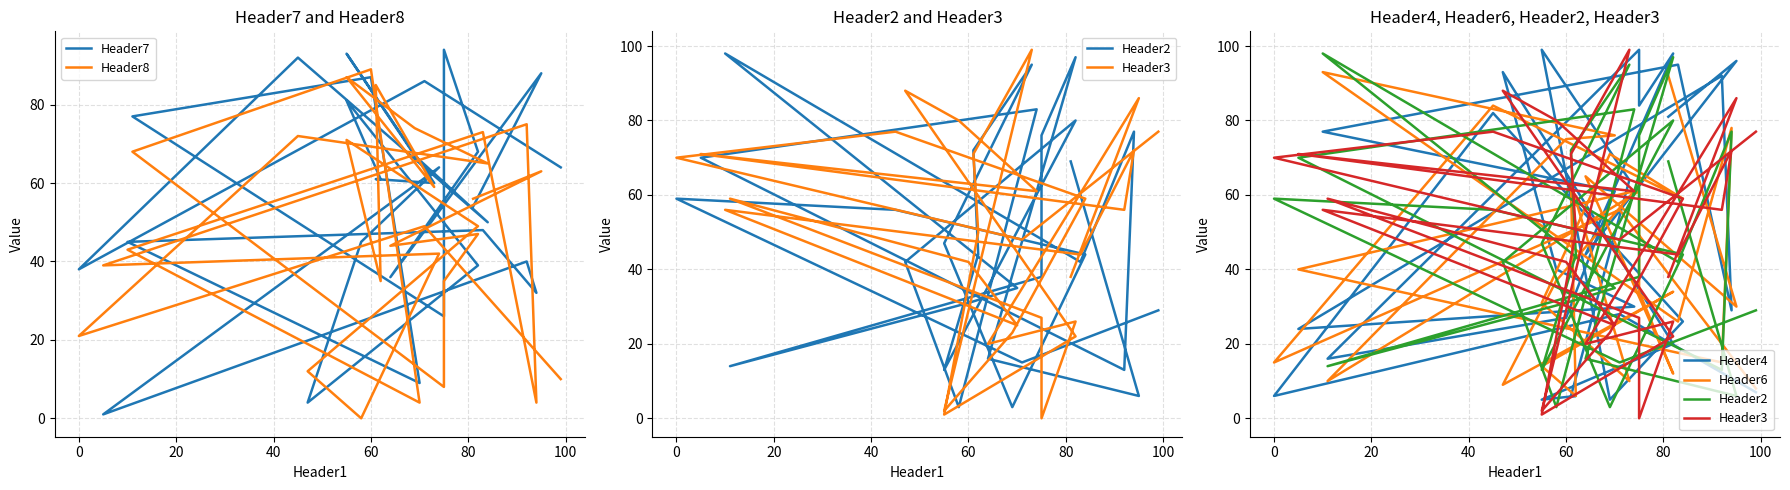

Which series has the largest total across all categories?

Header7